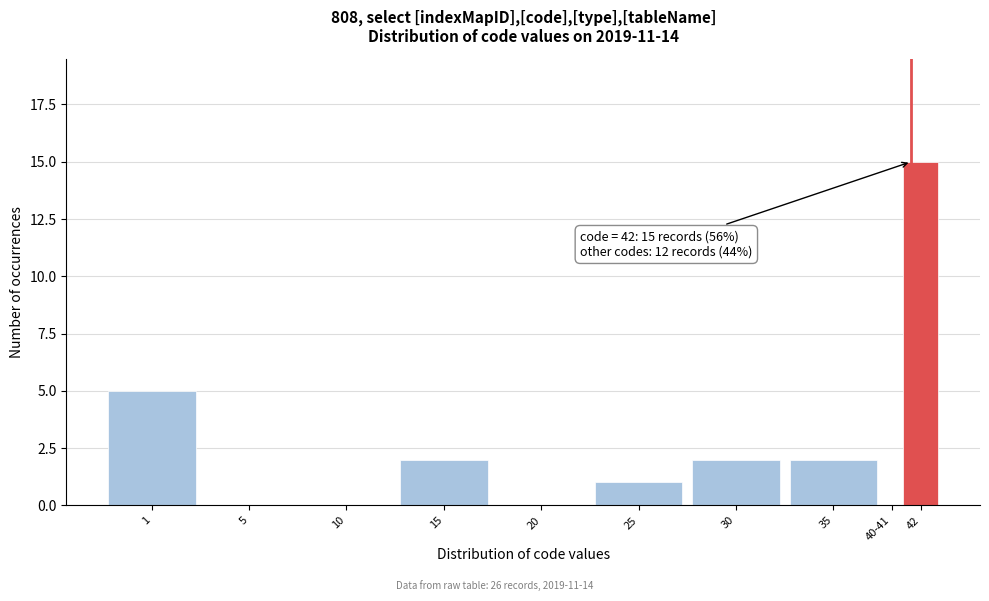

Reading left to right, what are all the values shown in this chart?

1=5	5=0	10=0	15=2	20=0	25=1	30=2	35=2	40-41=0	42=15